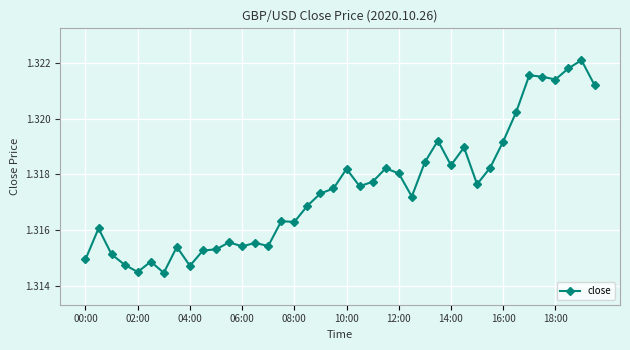

What is the sum of all values?

52.7